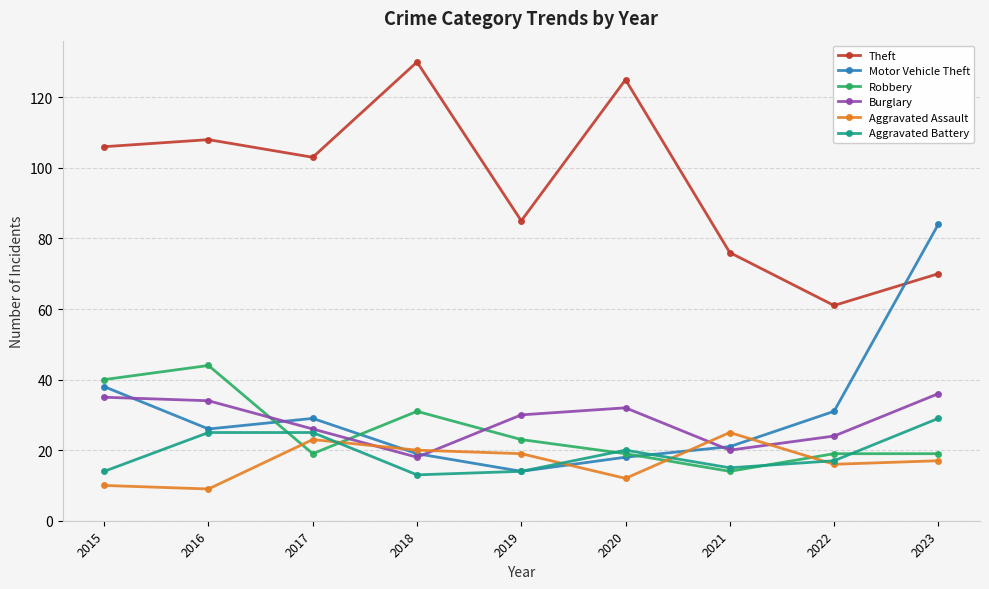

How many categories are shown in the chart?

9